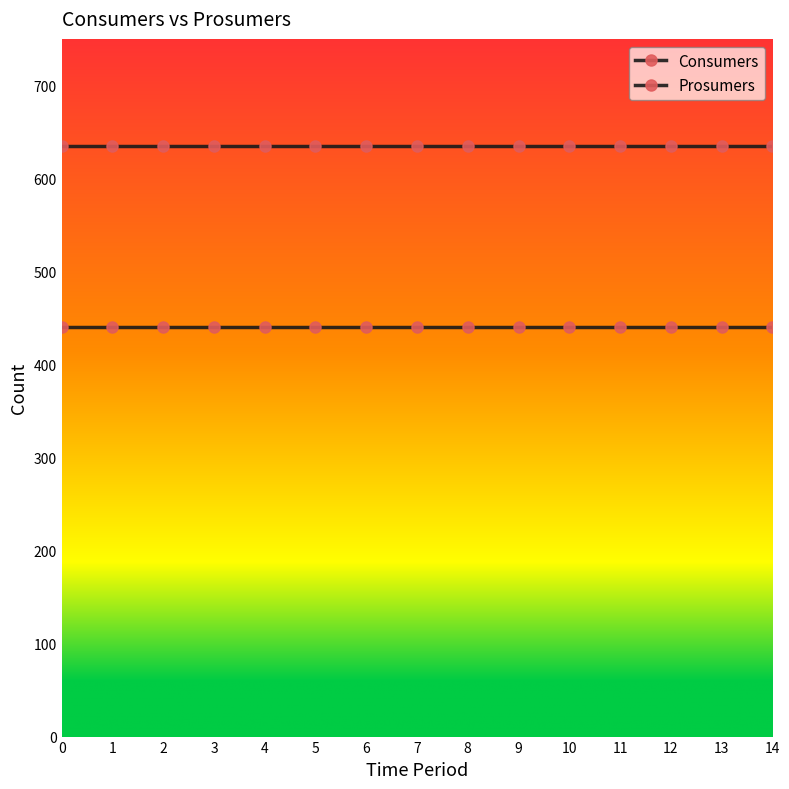

True or false: Prosumers and Consumers cross at least once.

False